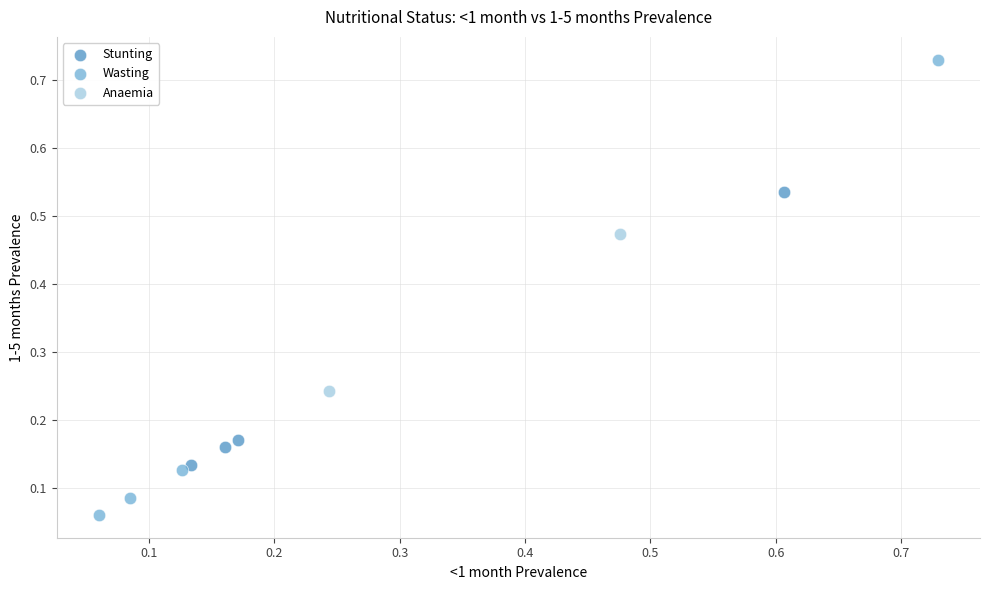

Which series contains the highest Y value?

Wasting